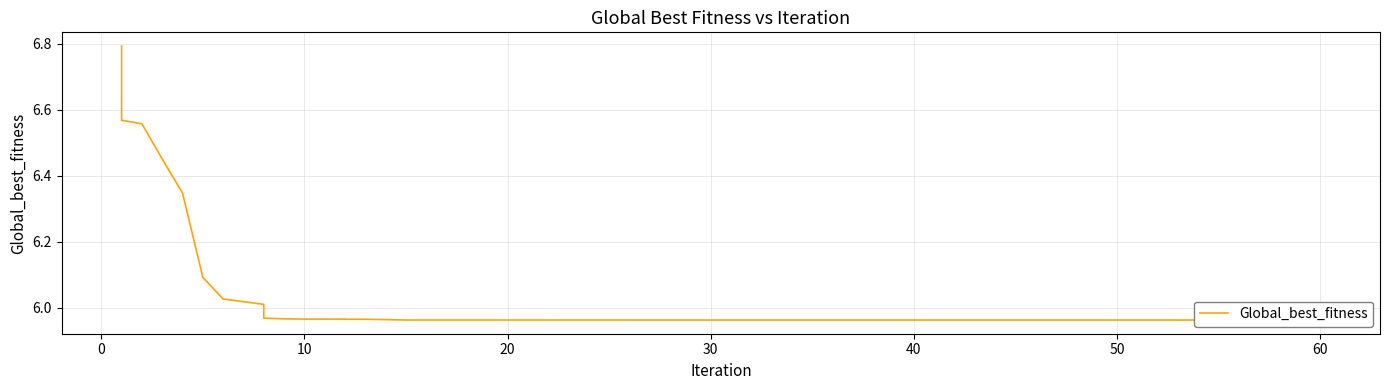

The value at 34 is 8.8. True or false?

False